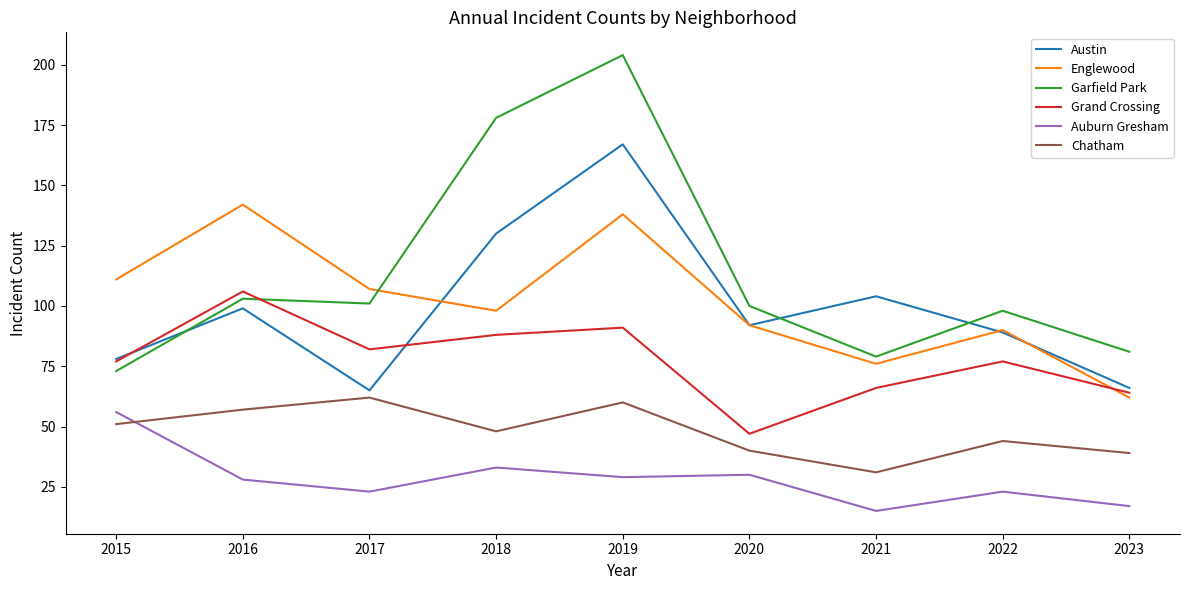

What value does the Austin series have at 2022?

89